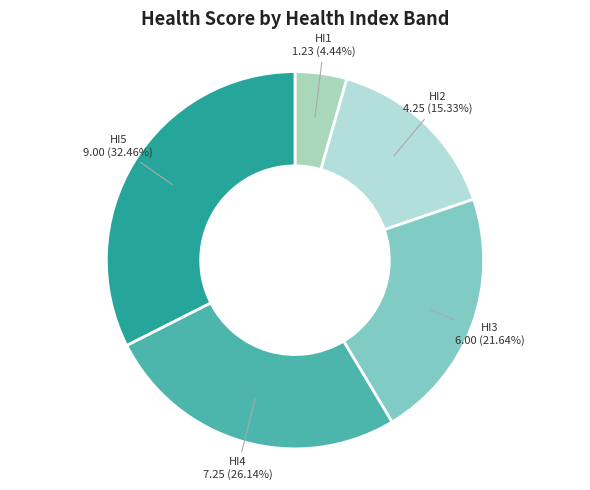

Is it true that HI3 is 33% of the pie?

False